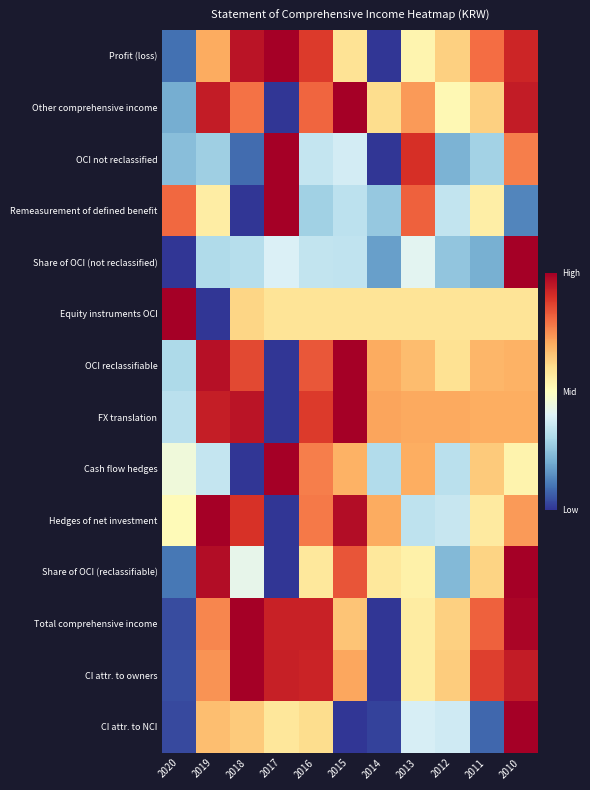

What is the spread (max minus min) of values at 2014?

0.7